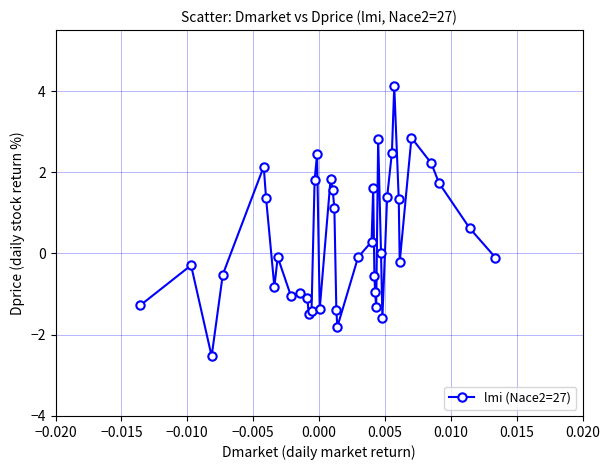

What is the difference between the second highest and minimum values?

5.4